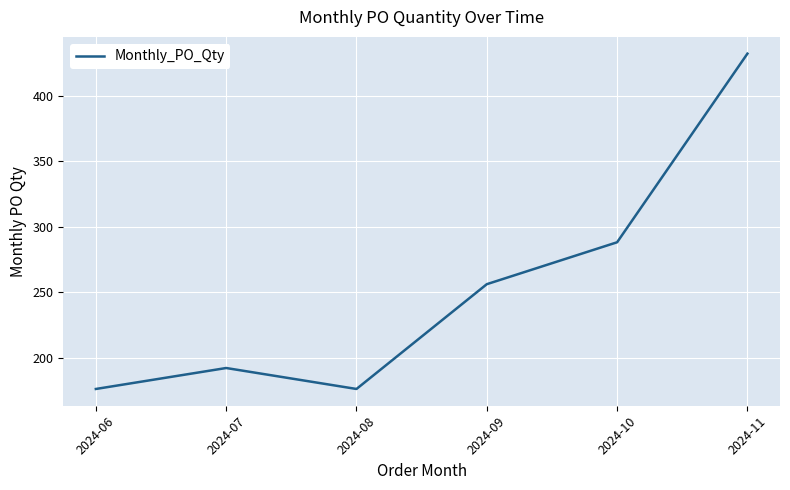

Where is the data nearest to the value 304?

2024-10